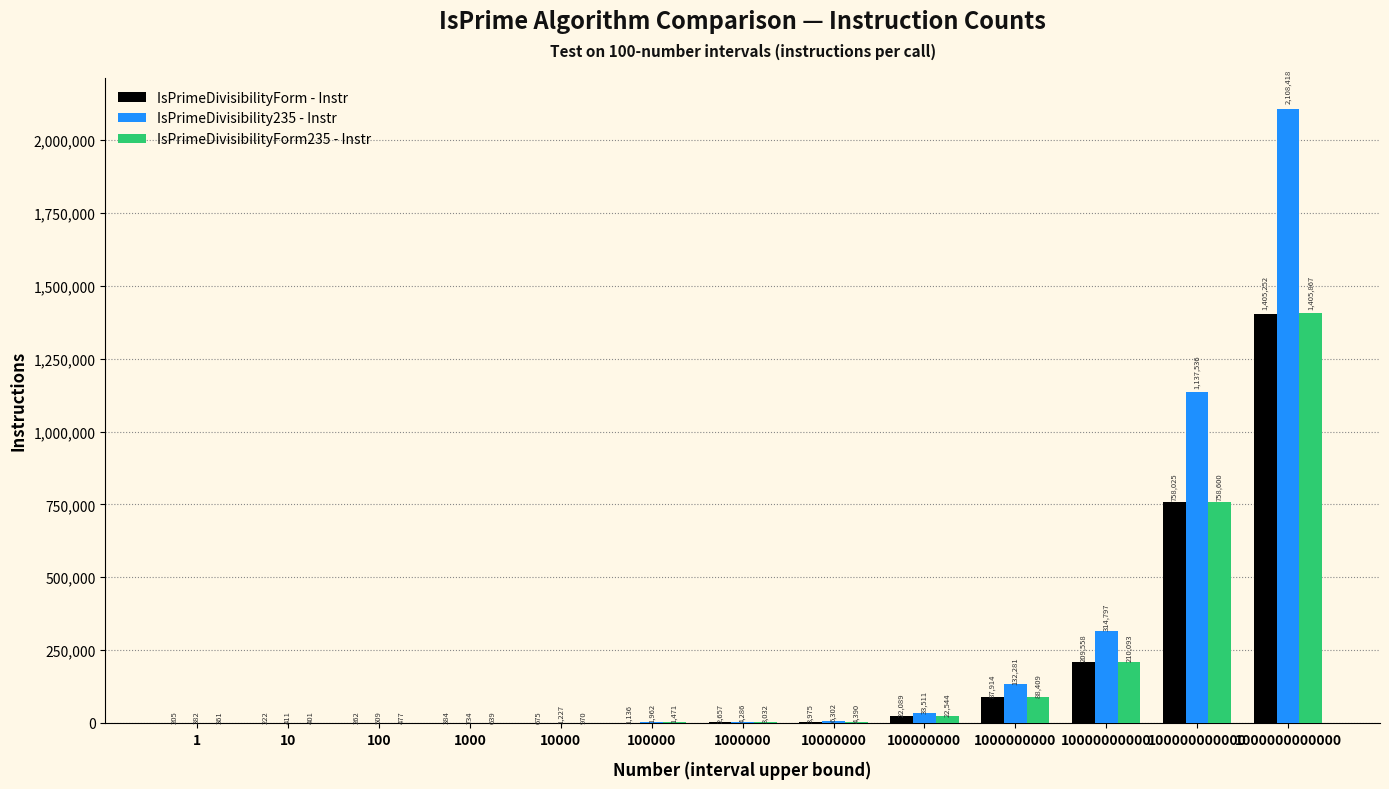

Which series changed the most between 10 and 10000000000?

IsPrimeDivisibility235 - Instr